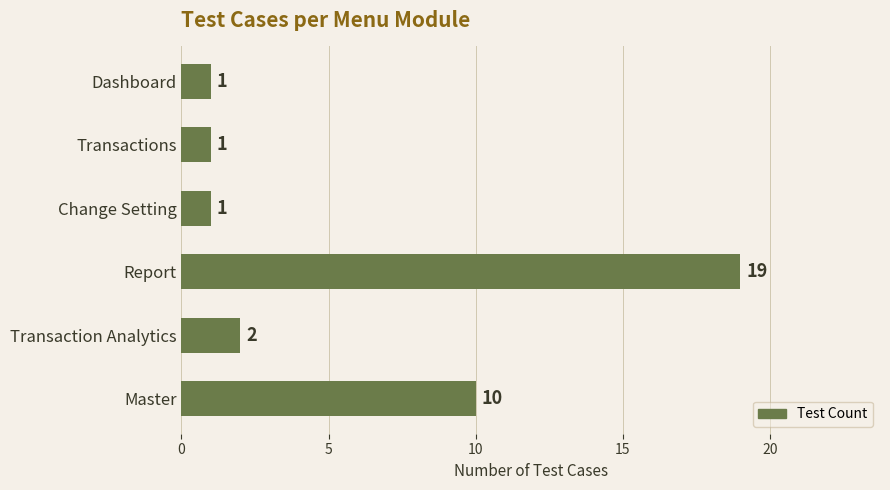

What is the change in value from Transactions to Master?

+9